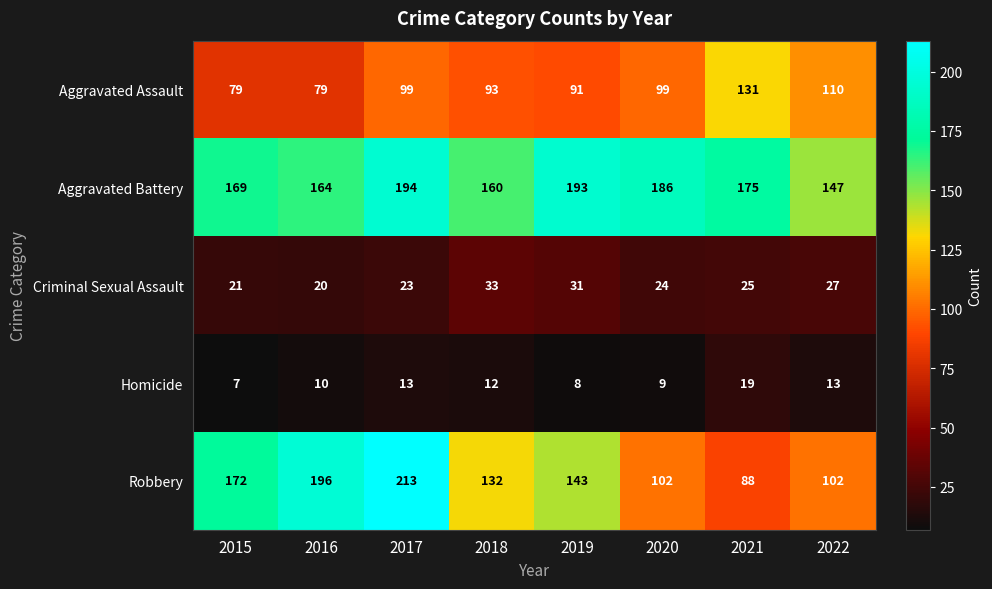

What is the smallest value displayed?

7